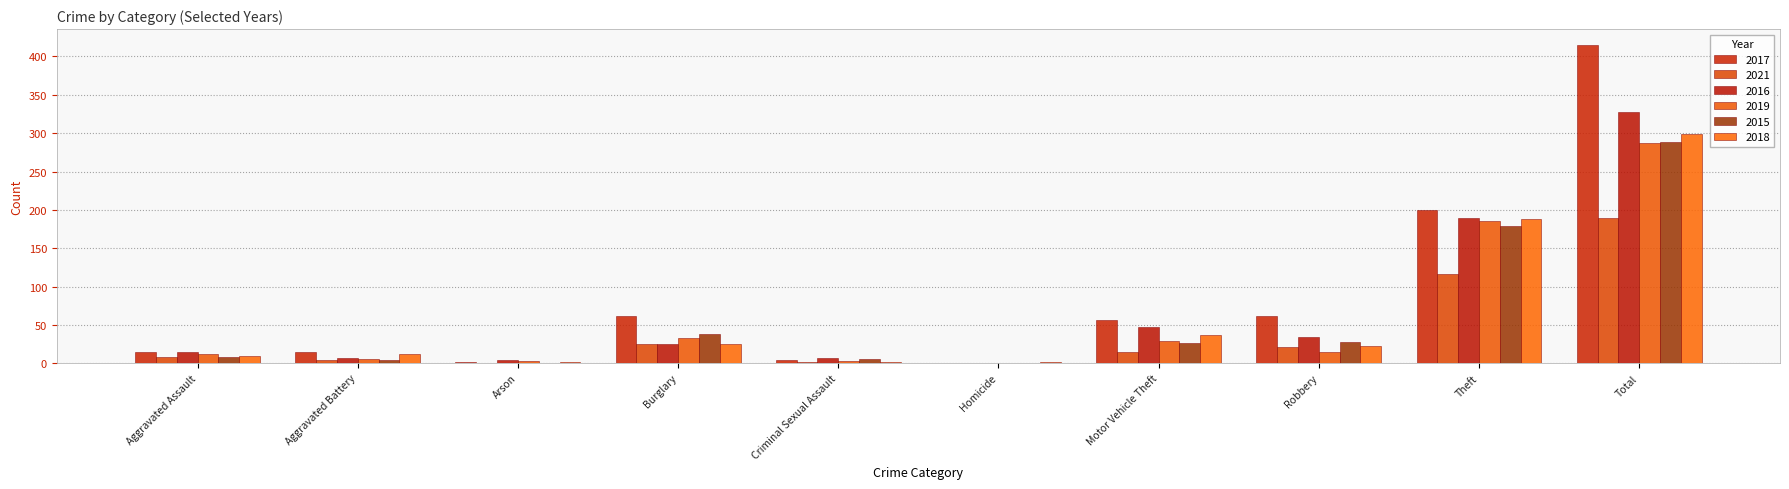

Reading left to right, transcribe all the data shown in this chart.

2017: 15	14	1	62	4	0	56	62	200	415
2021: 8	4	0	25	2	0	14	21	116	190
2016: 14	7	4	25	7	0	47	34	189	327
2019: 12	6	3	33	3	0	29	15	186	287
2015: 8	4	0	38	6	0	26	28	179	289
2018: 10	12	2	25	2	1	37	22	188	299